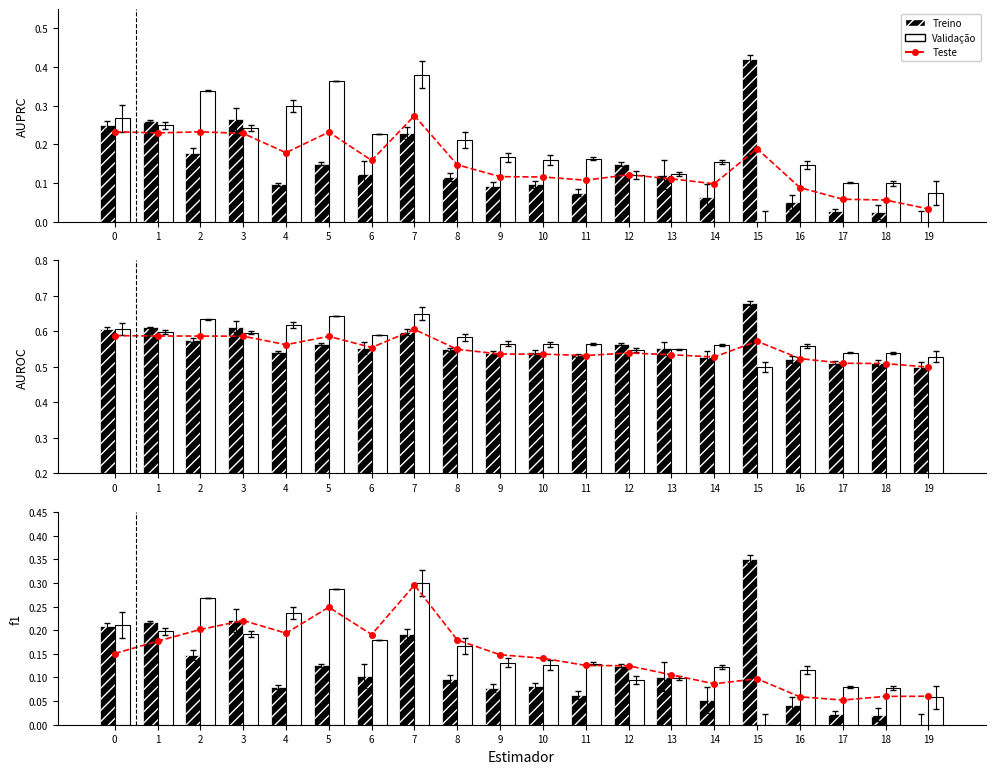

What is the difference between the second highest and minimum values in the Validação series?

0.3